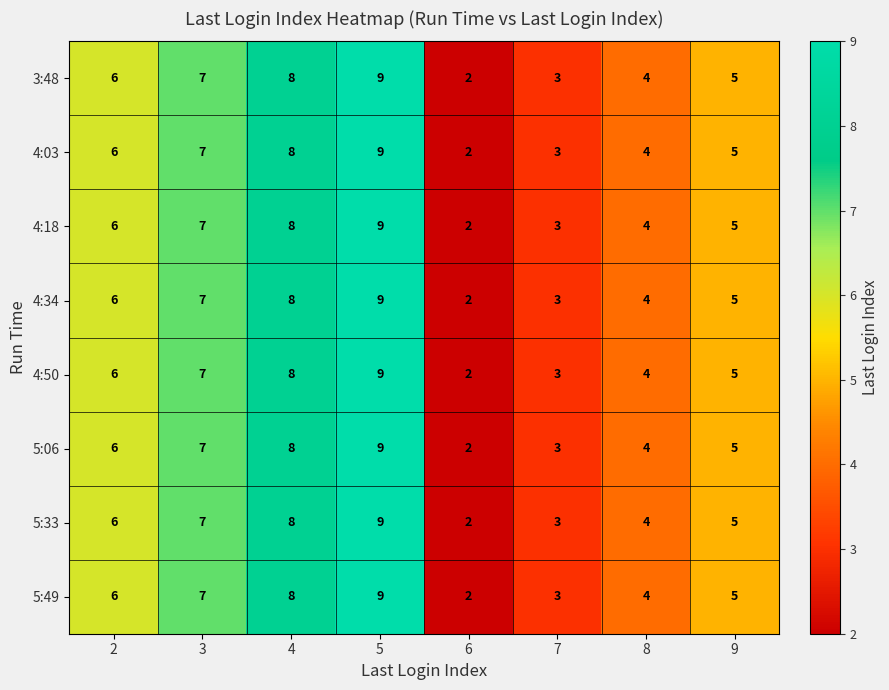

List the labels in order of 5:06 value, largest first.

5, 4, 3, 2, 9, 8, 7, 6